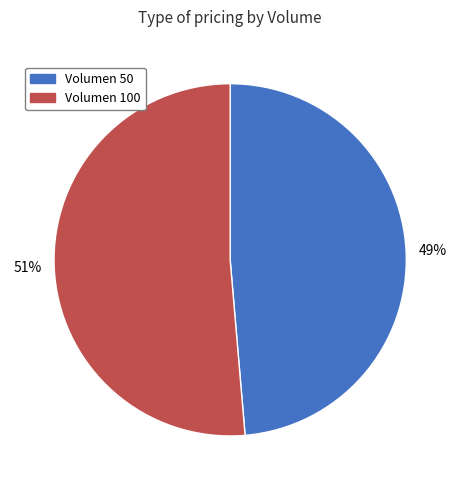

The Volumen 50 slice represents 49% of the pie. True or false?

True